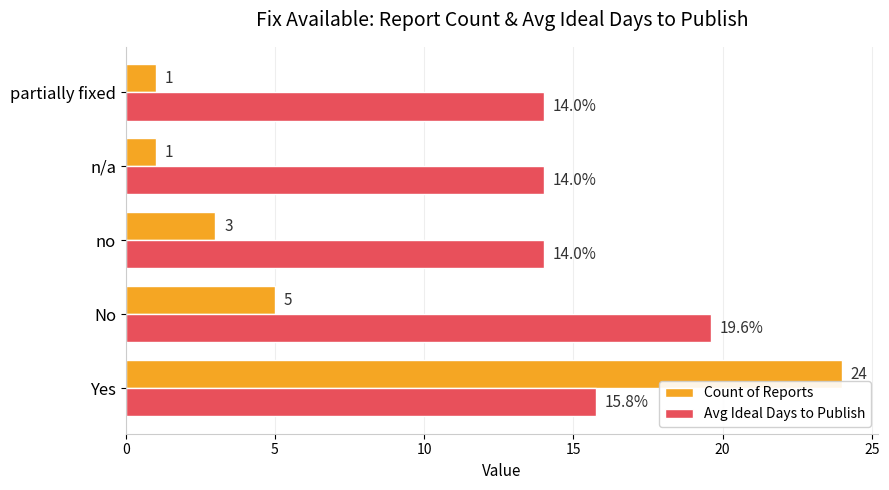

Which series changed the most between No and no?

Avg Ideal Days to Publish